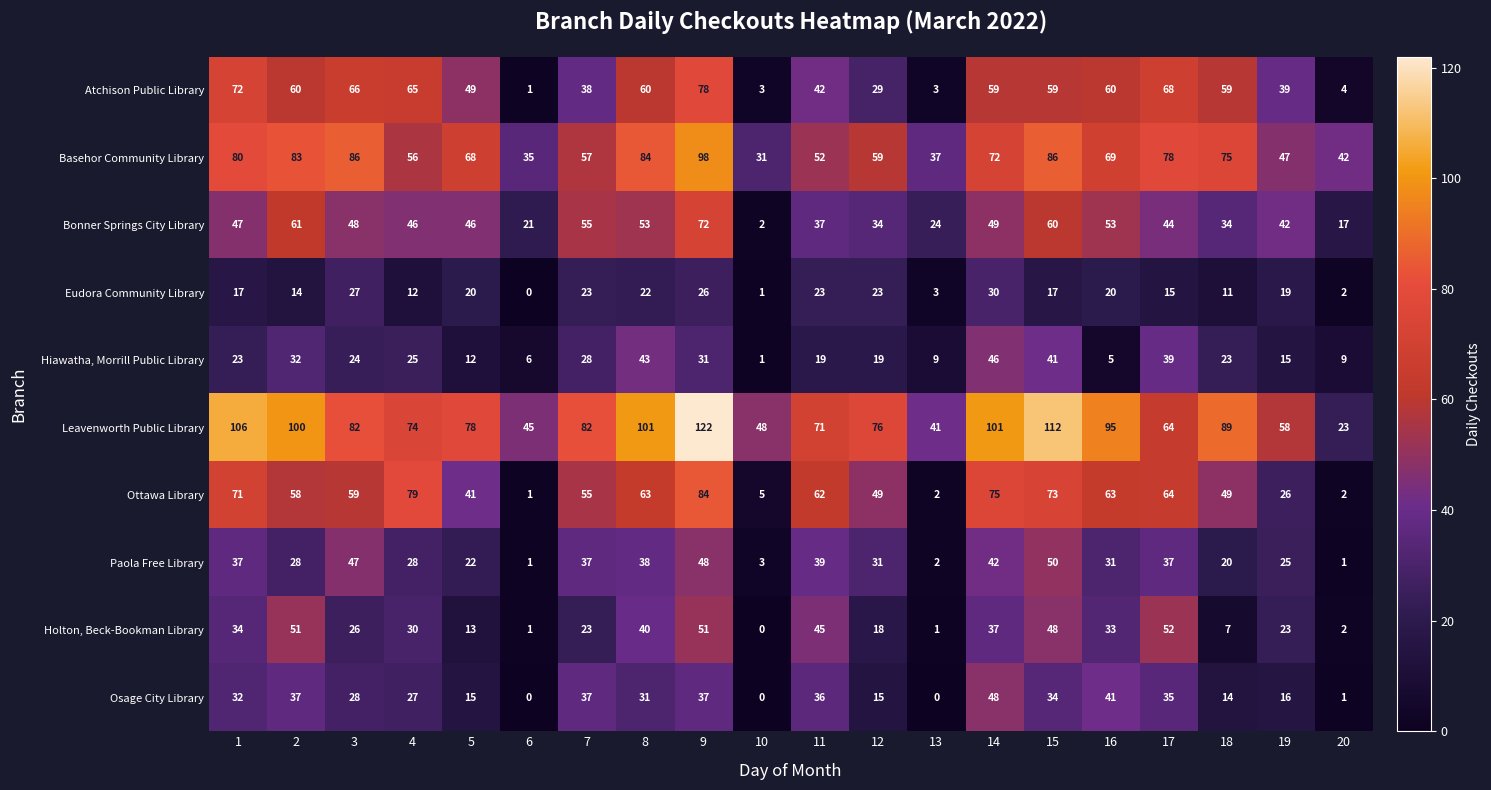

What is the sum of all Osage City Library values?

484